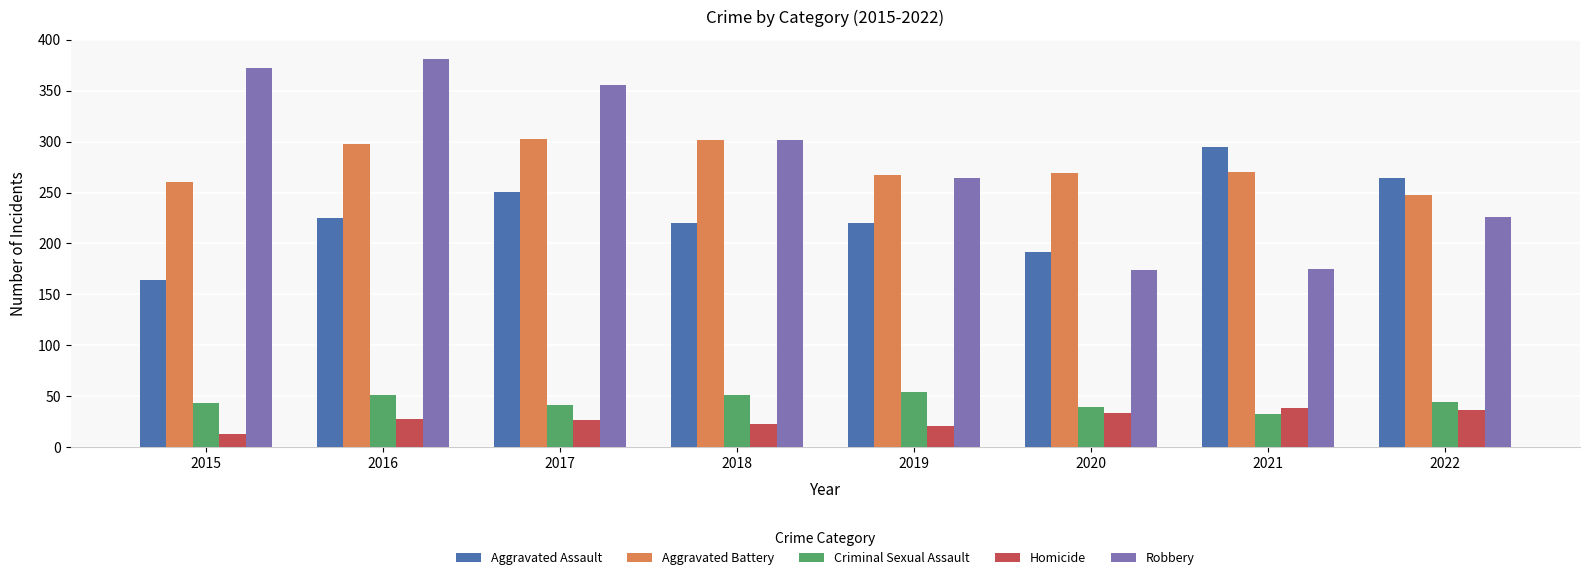

Which series changed the most between 2015 and 2019?

Robbery